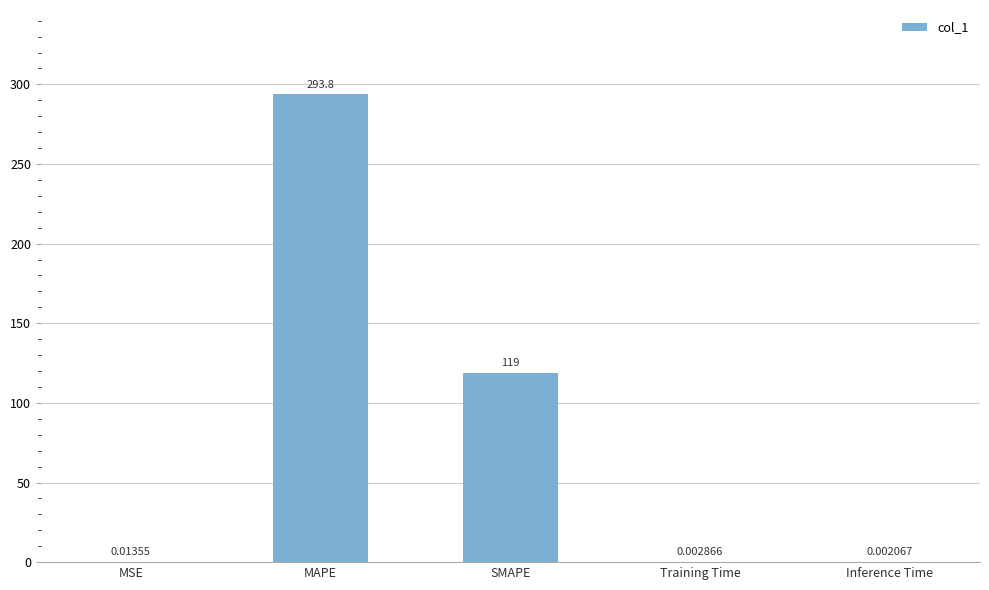

What is the sum of the values at MAPE and SMAPE?

412.8